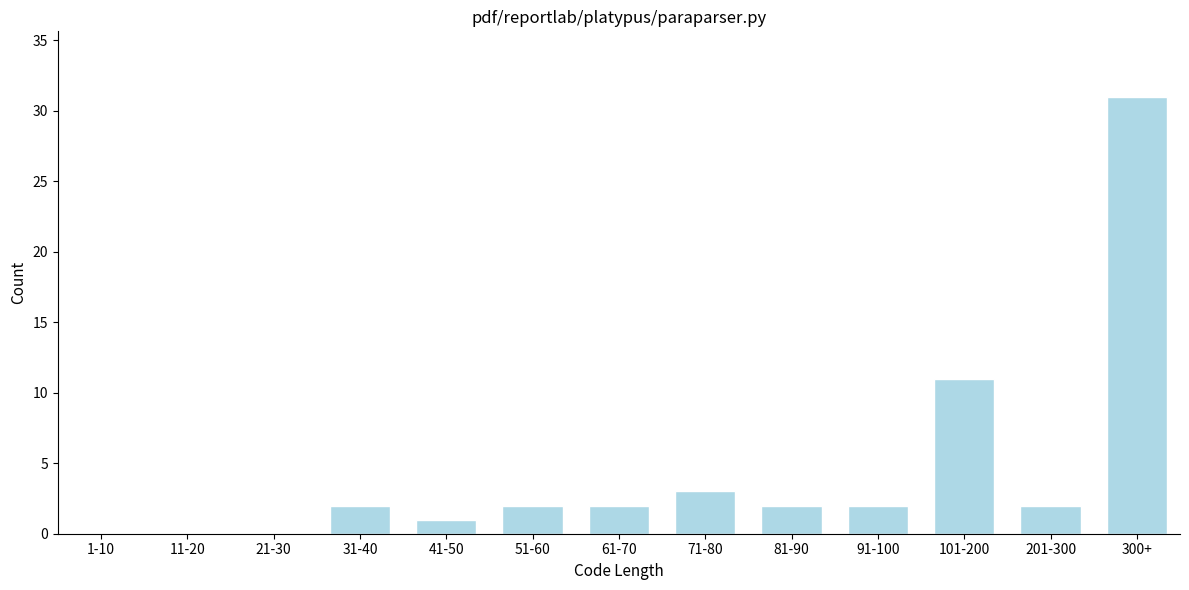

Reading left to right, extract all data points from this chart.

1-10=0	11-20=0	21-30=0	31-40=2	41-50=1	51-60=2	61-70=2	71-80=3	81-90=2	91-100=2	101-200=11	201-300=2	300+=31